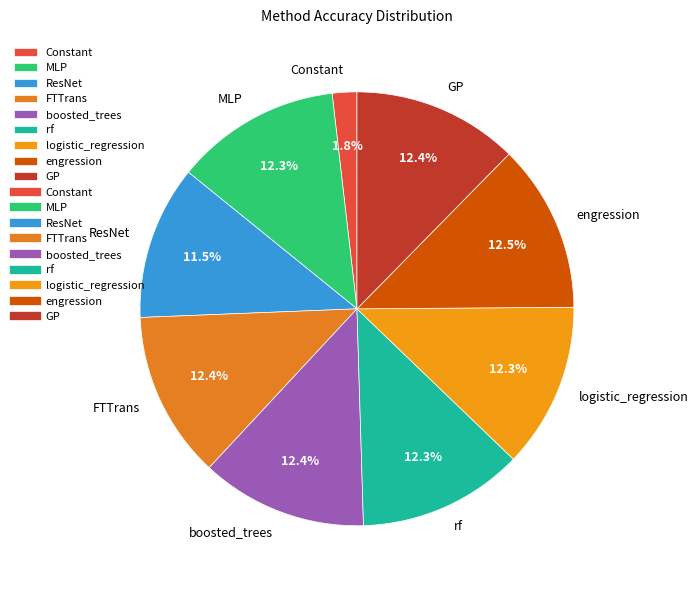

Is it true that rf is 21% of the pie?

False